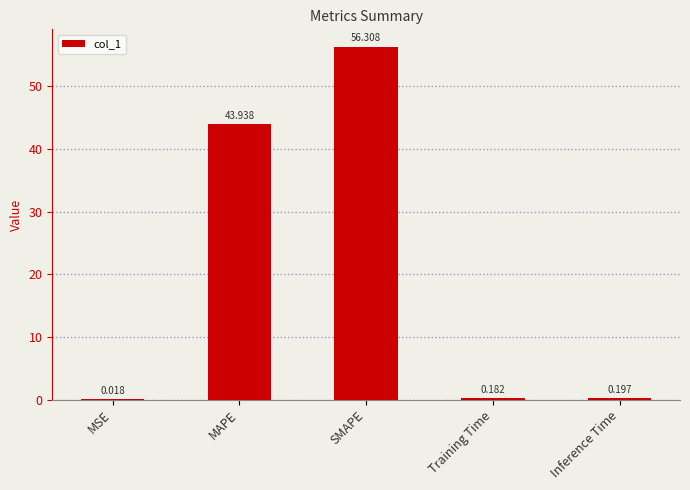

Between SMAPE and Inference Time, which is larger?

SMAPE